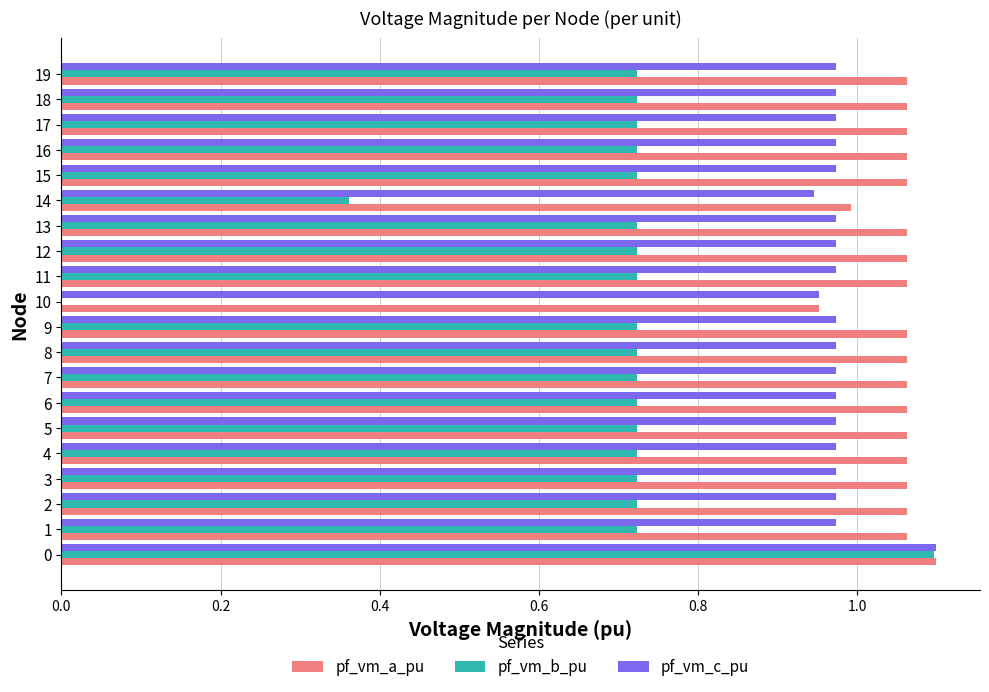

Is the value of pf_vm_c_pu at 14 greater than the value of pf_vm_a_pu at 12?

No